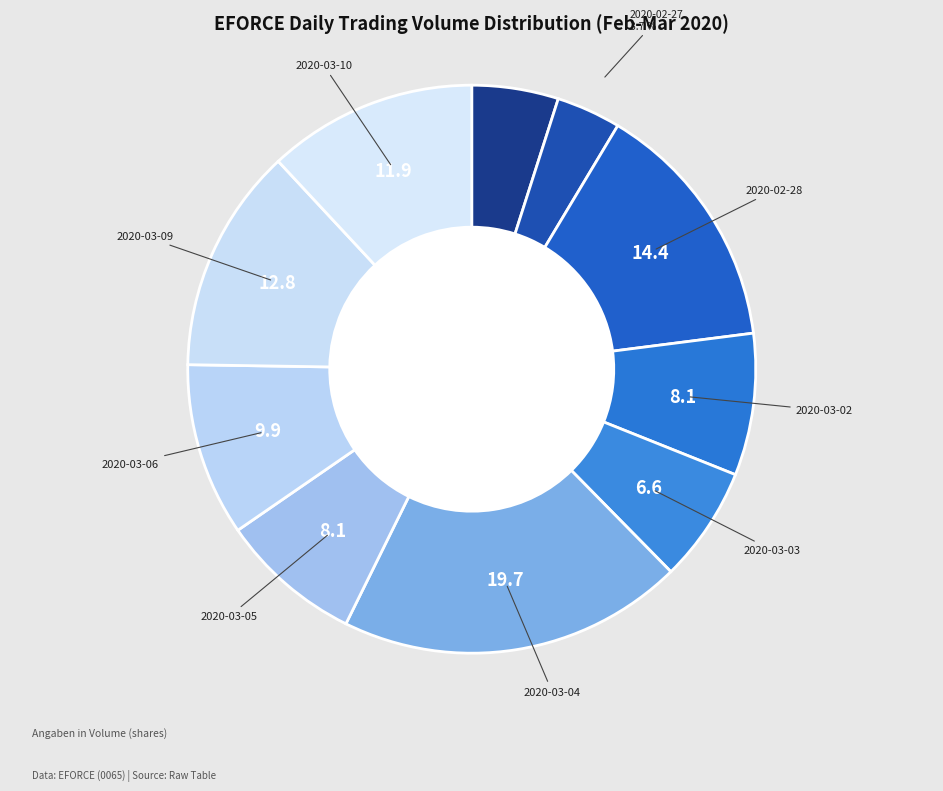

How many slices are in this pie chart?

10